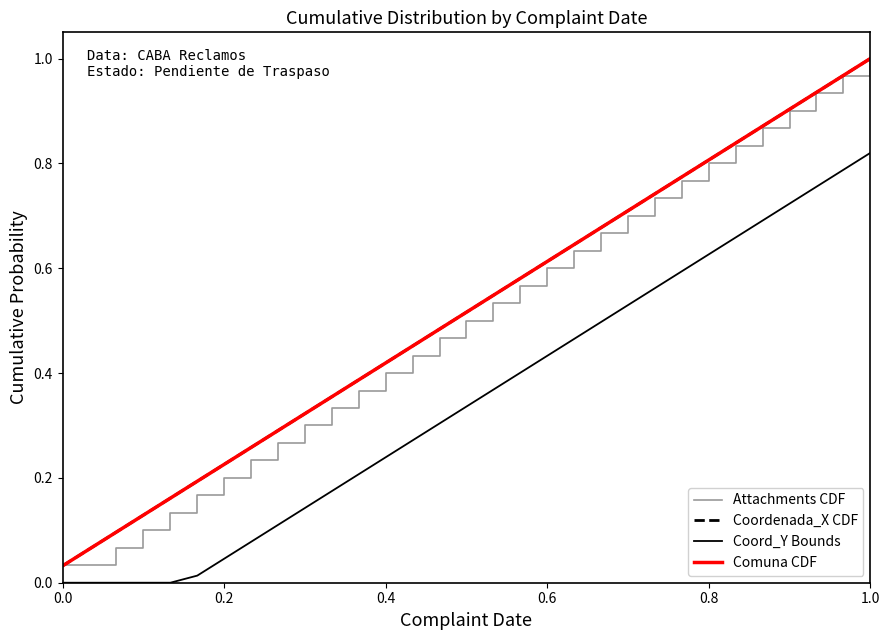

True or false: Coord_Y Bounds and Coordenada_X CDF cross at least once.

False